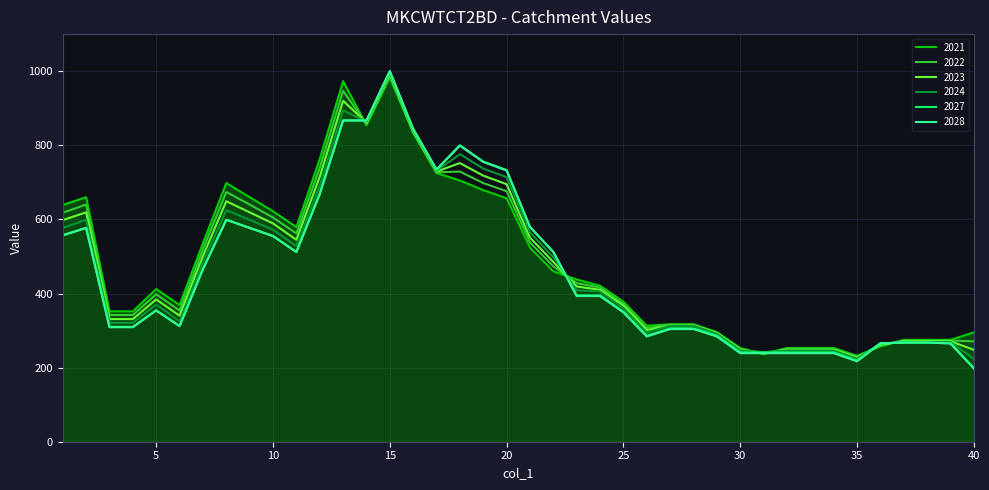

What is the maximum value for 2021?

983